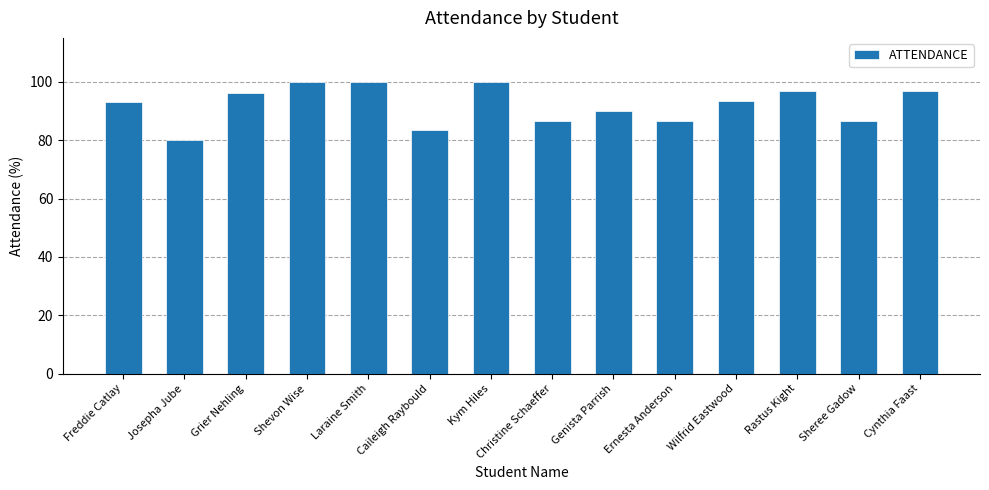

What is the label of the 10th bar from the right?

Laraine Smith